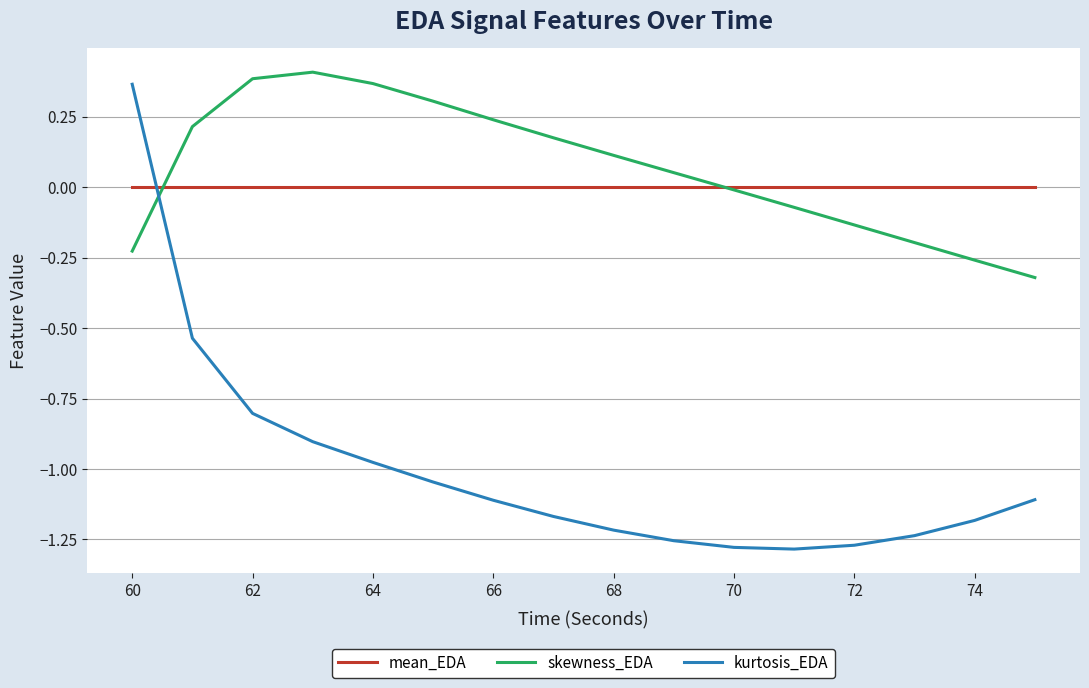

After their last crossing, which series has the higher values: mean_EDA or skewness_EDA?

mean_EDA